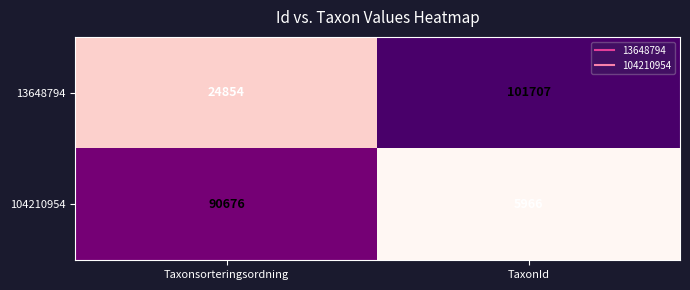

What is the difference between the highest and lowest values at Taxonsorteringsordning?

65822